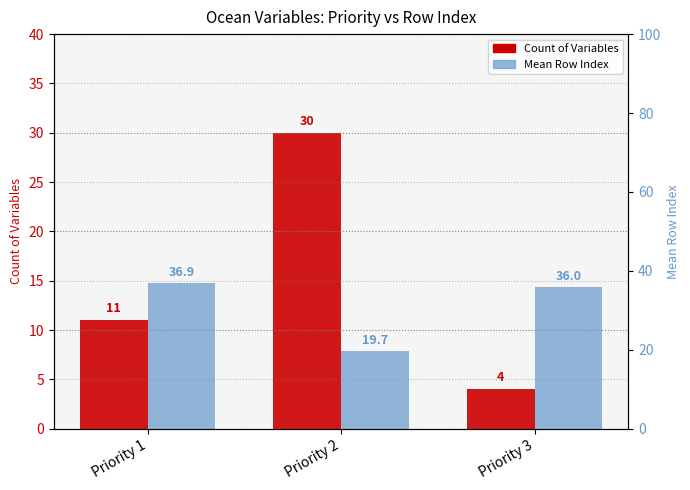

The value of Count of Variables at Priority 1 is 3.7. True or false?

False